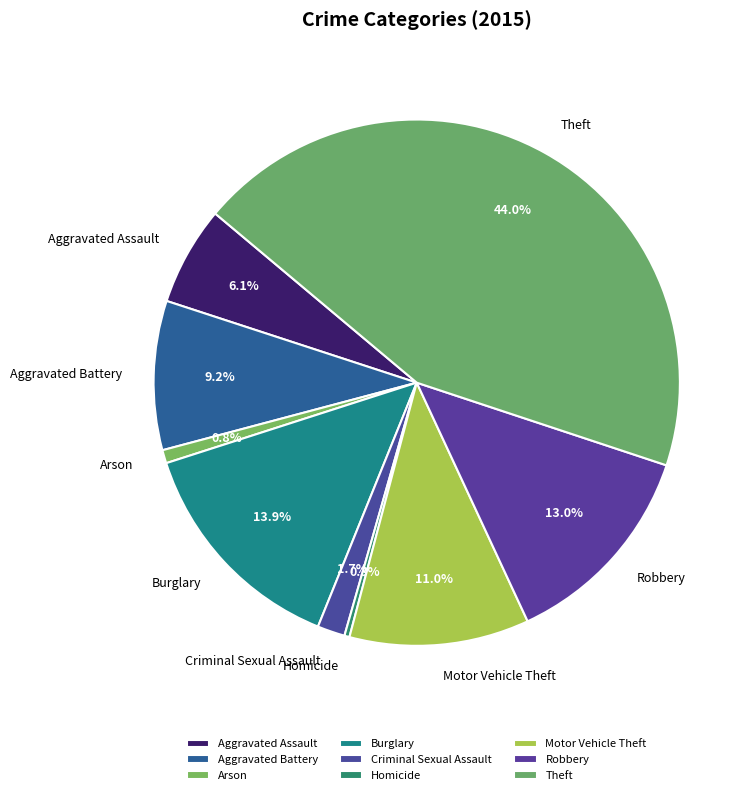

True or false: Motor Vehicle Theft accounts for 11% of the total.

True